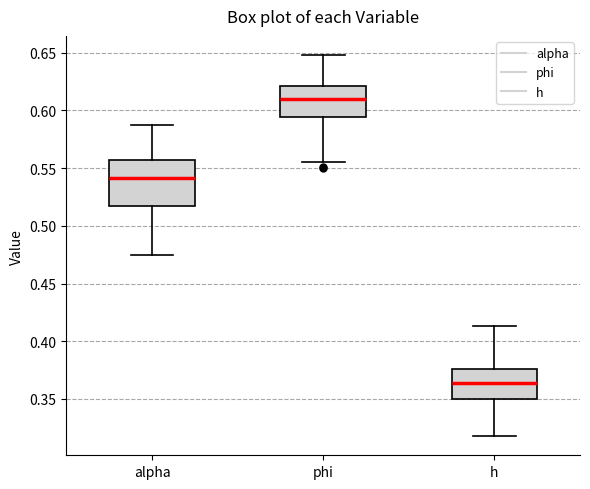

Where does the lower whisker of the box for phi end on the y-axis? The values are not printed on the chart, so give them approximately, as read against the axis.

0.555